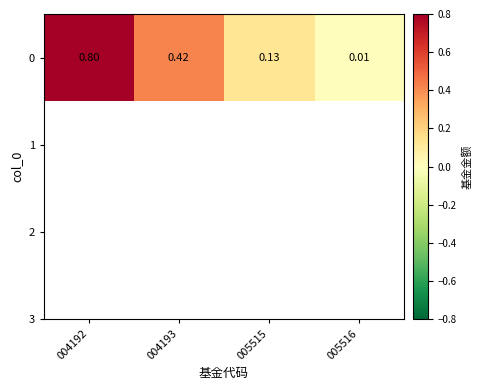

Between 004192 and 005515, which is larger?

004192